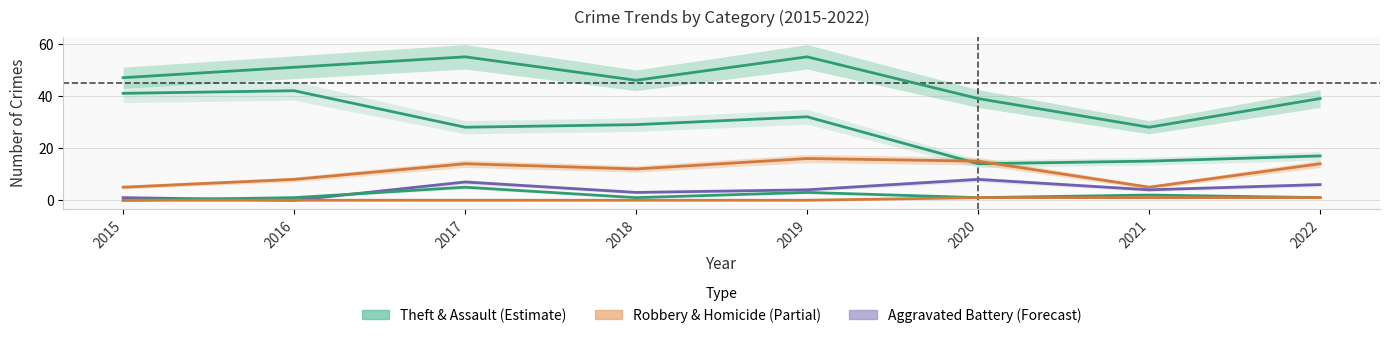

How many categories are shown in the chart?

8